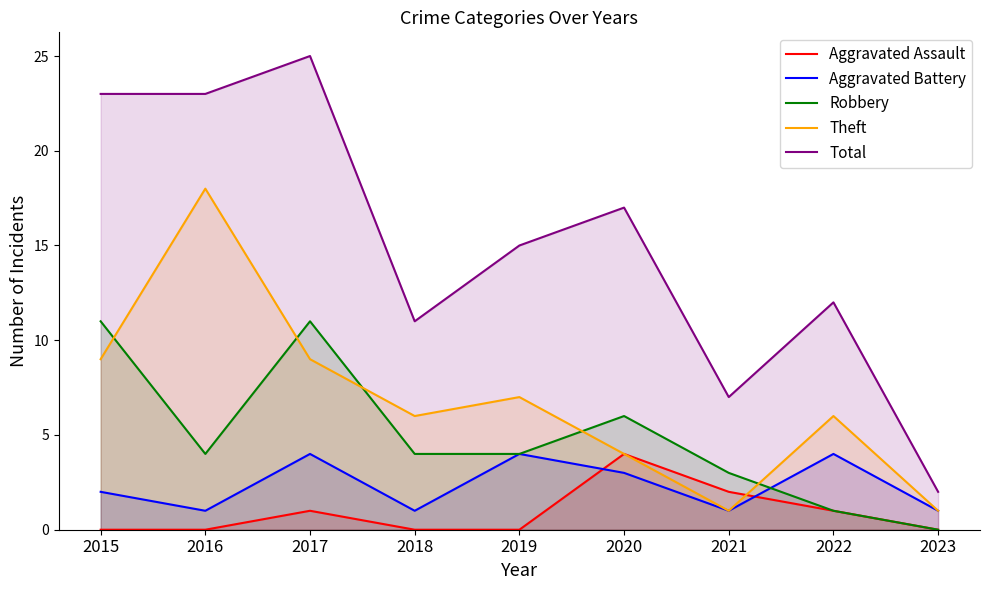

True or false: Aggravated Assault and Robbery cross at least once.

False